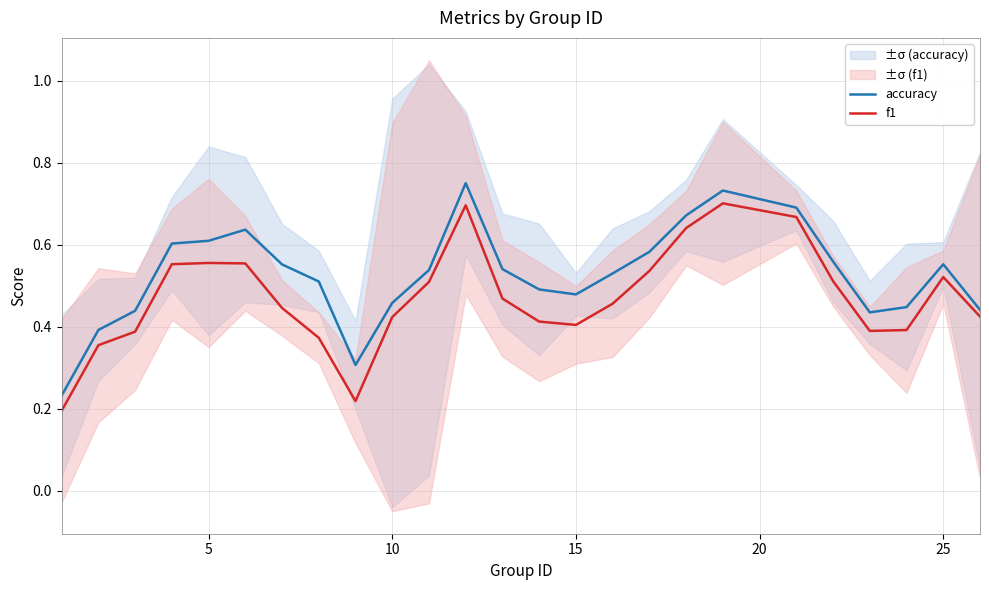

Is it true that accuracy equals 0.7 at 10?

False